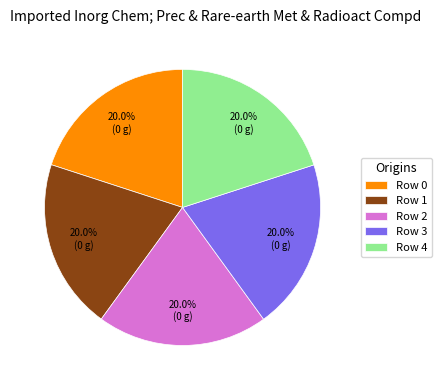

Is there a majority slice in this chart?

No